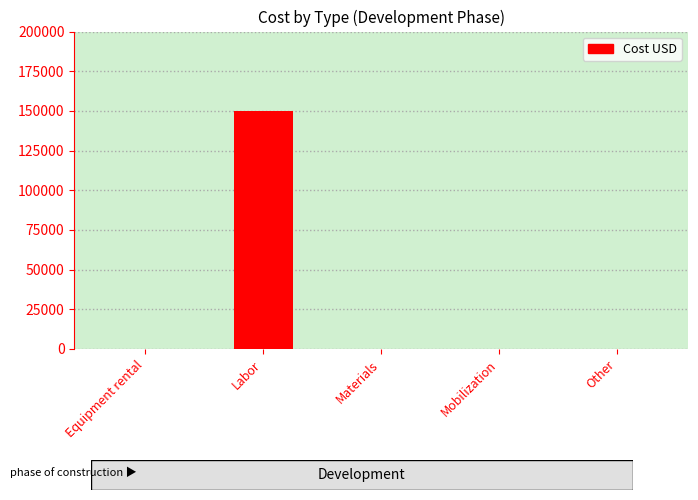

What is the average value?

30000